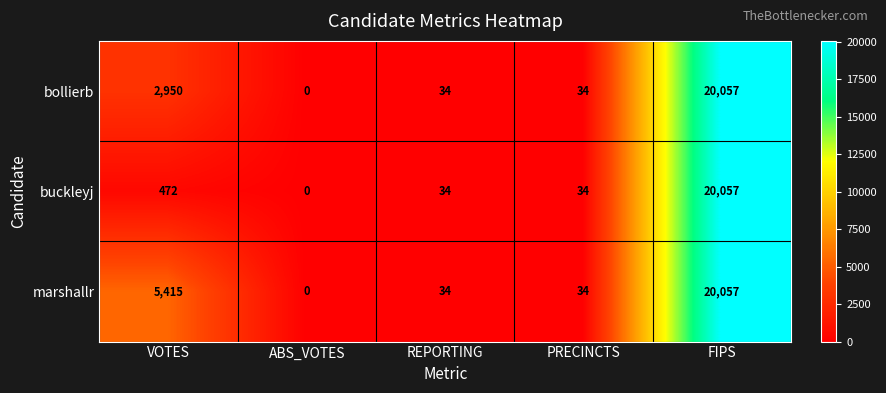

At which label does bollierb first exceed 34?

VOTES